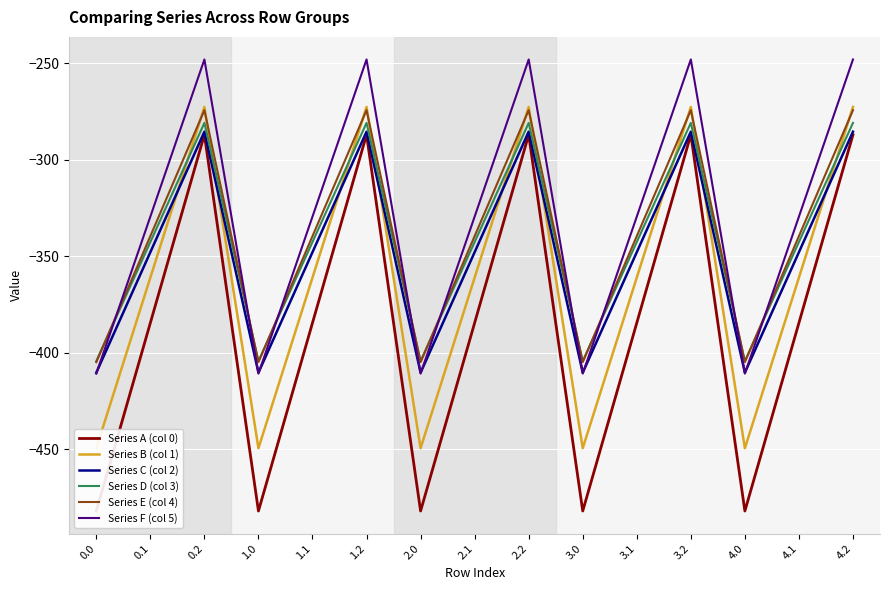

How many interior local valleys does the Series F (col 5) series have?

4